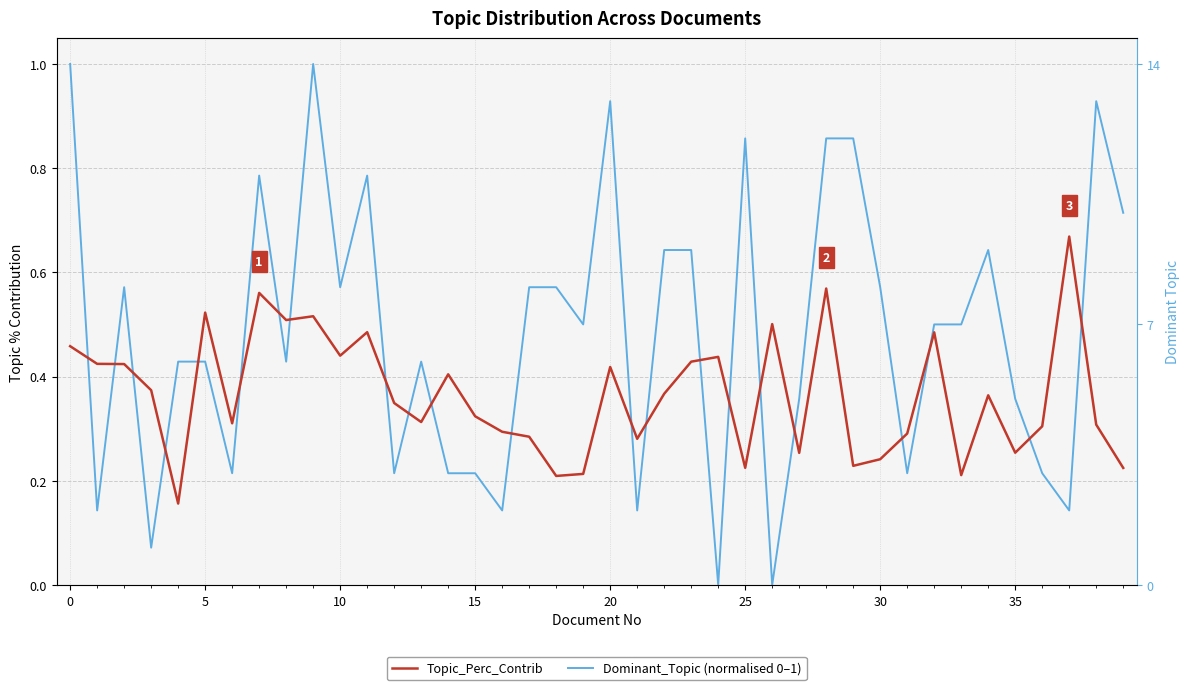

What is the label of the 14th point from the right?

26